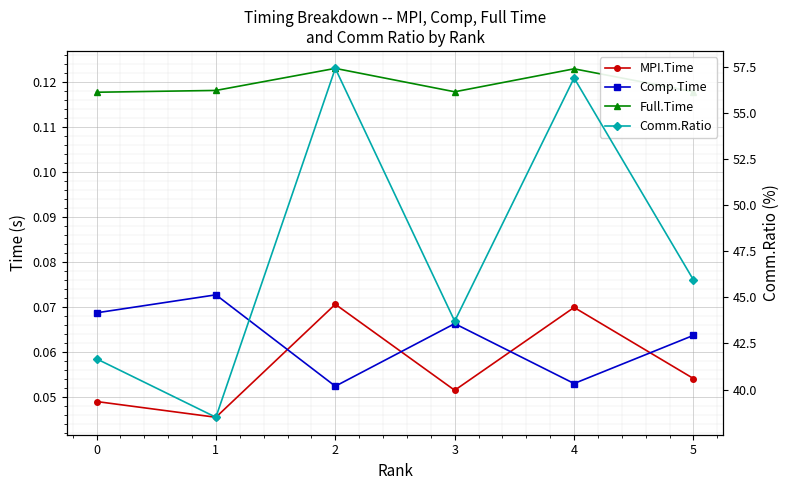

What is the total value across all series at 0?

41.9